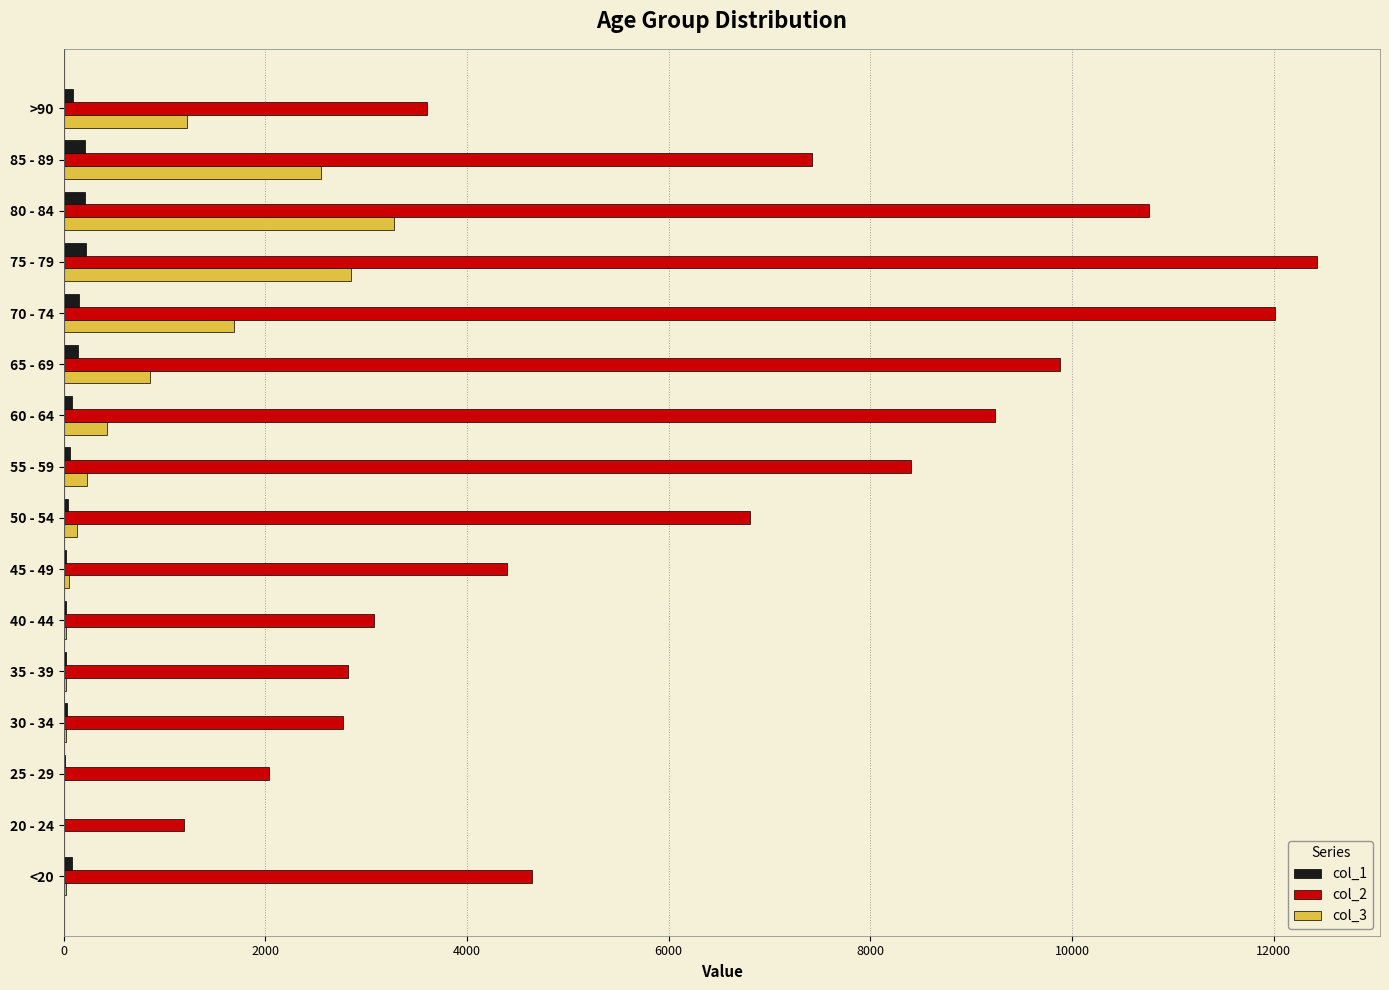

What is the maximum value for col_3?

3273